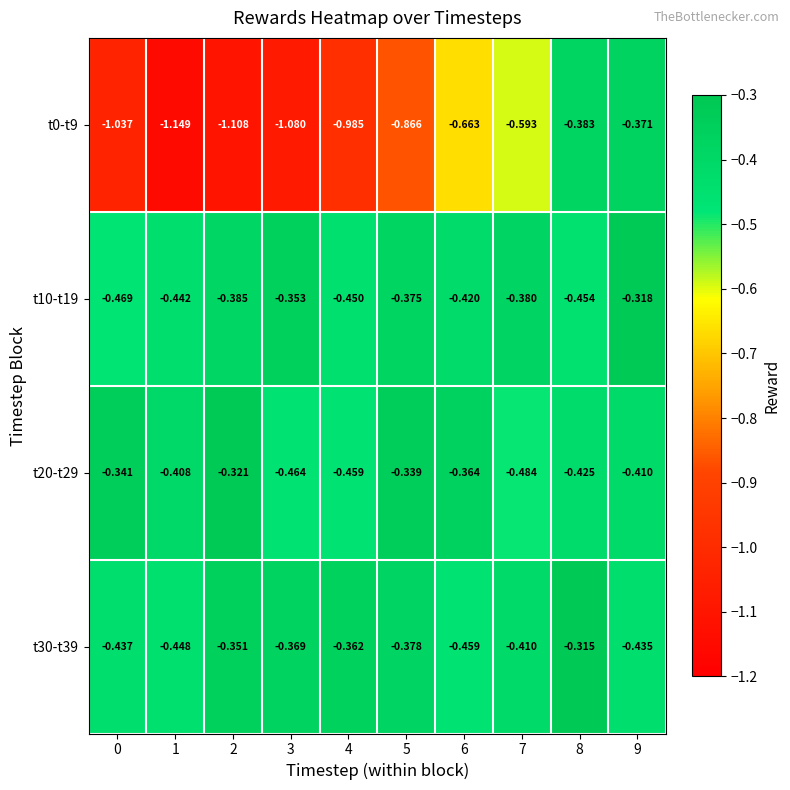

How many distinct data groups are displayed?

4